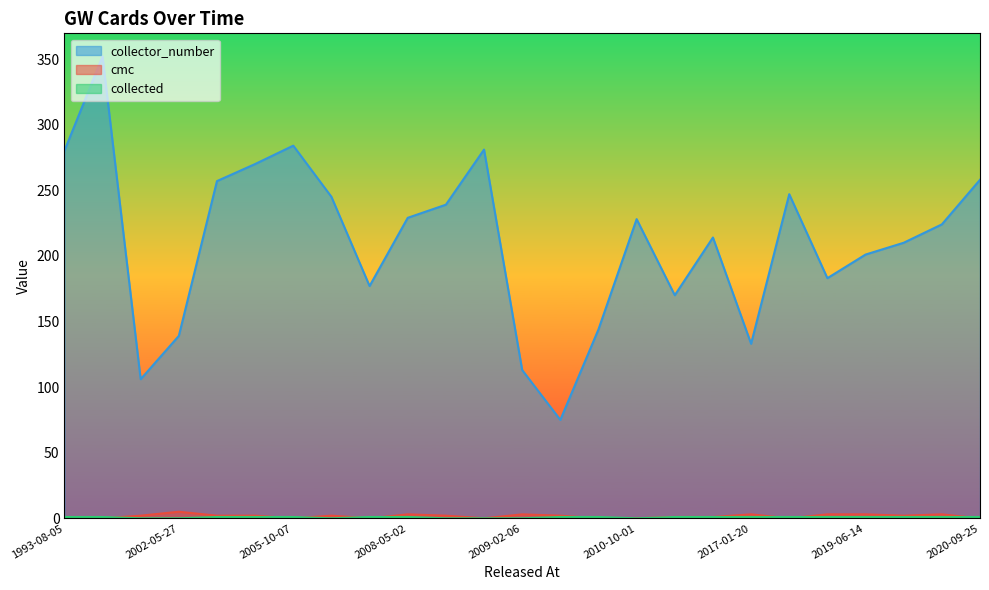

At which label is collector_number closest to 213?

2012-10-05